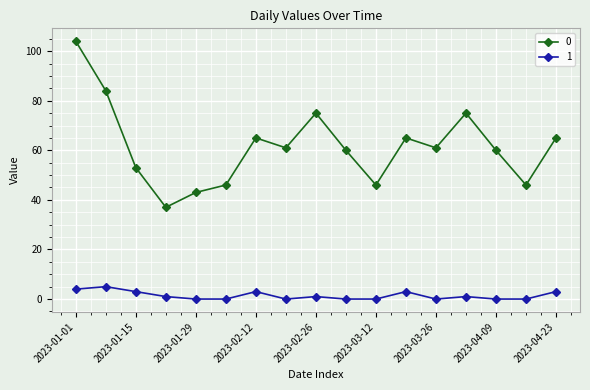

What is the difference between the maximum and minimum values in the 1 series?

5